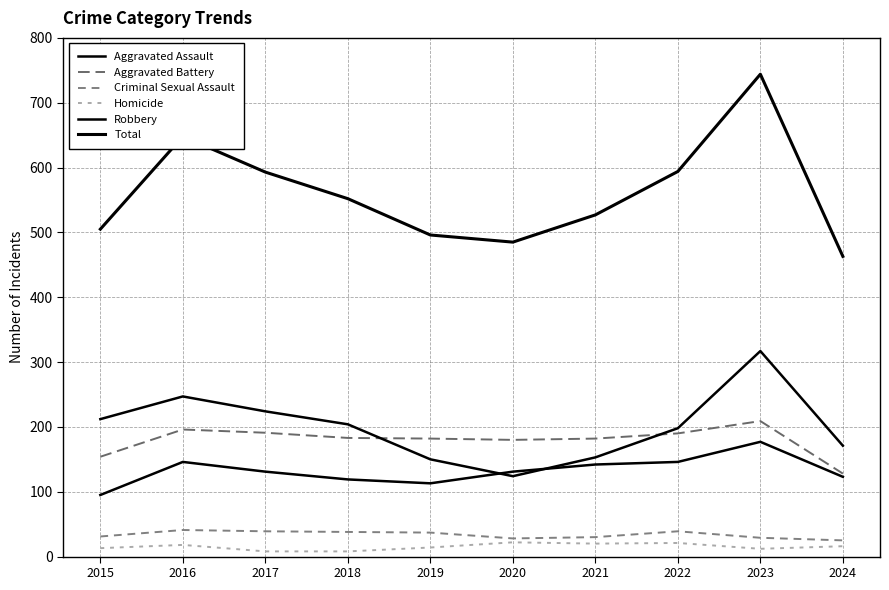

At which label does Total first exceed 552?

2016